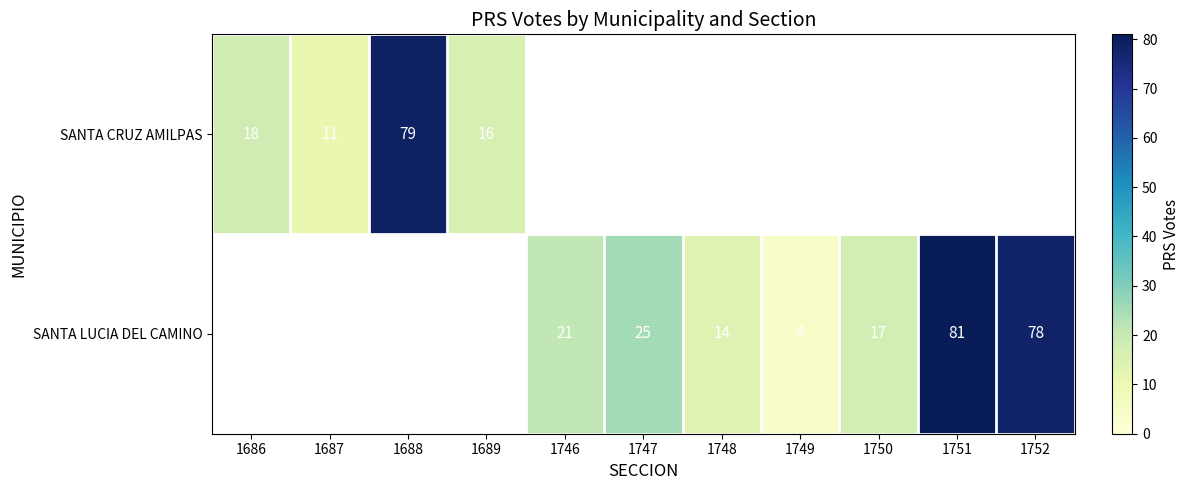

What is the difference between the SANTA LUCIA DEL CAMINO values at 1749 and 1751?

77